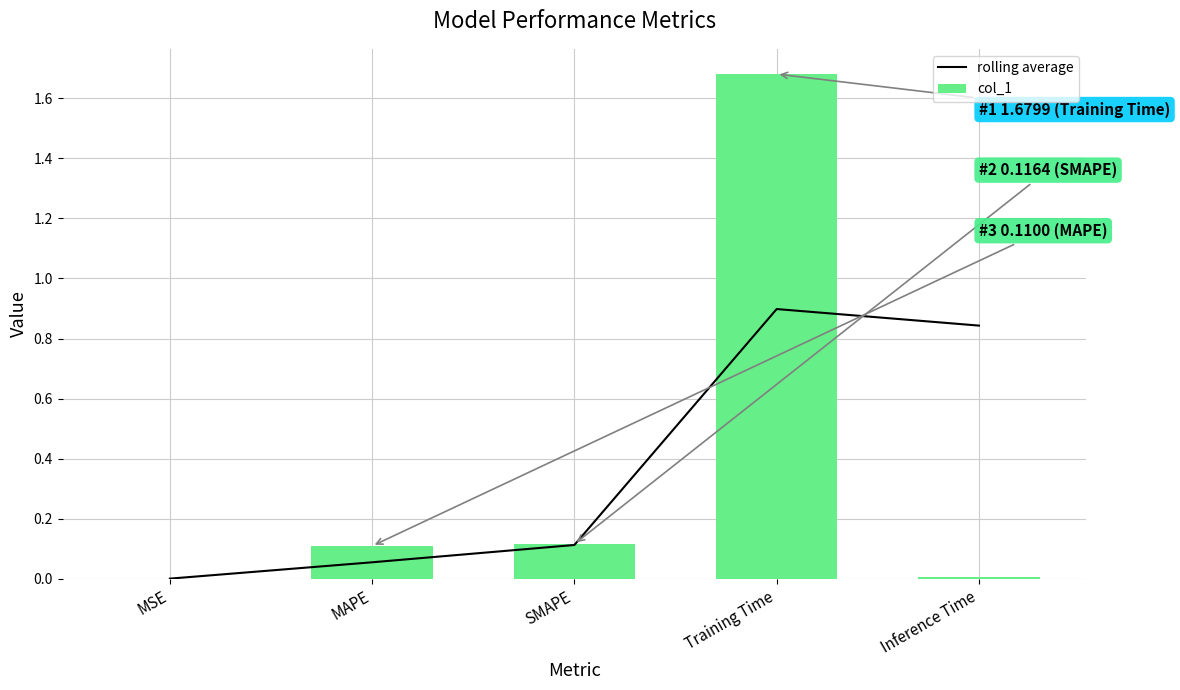

What are all the series names shown in the legend?

rolling average, col_1